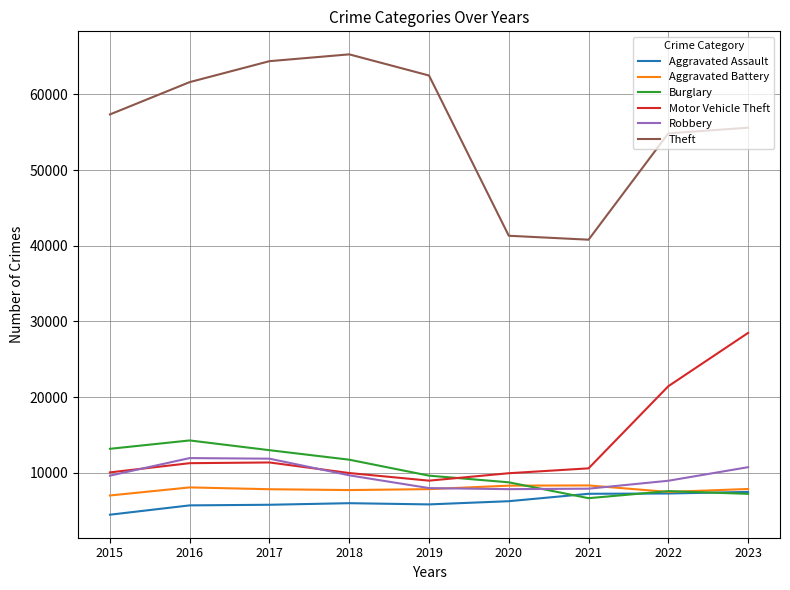

What is the average value of the Aggravated Assault series?

6234